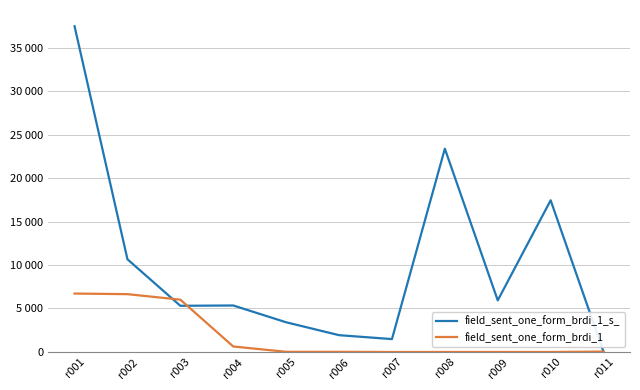

Rank the categories by field_sent_one_form_brdi_1_s_ value from lowest to highest.

r011, r007, r006, r005, r003, r004, r009, r002, r010, r008, r001